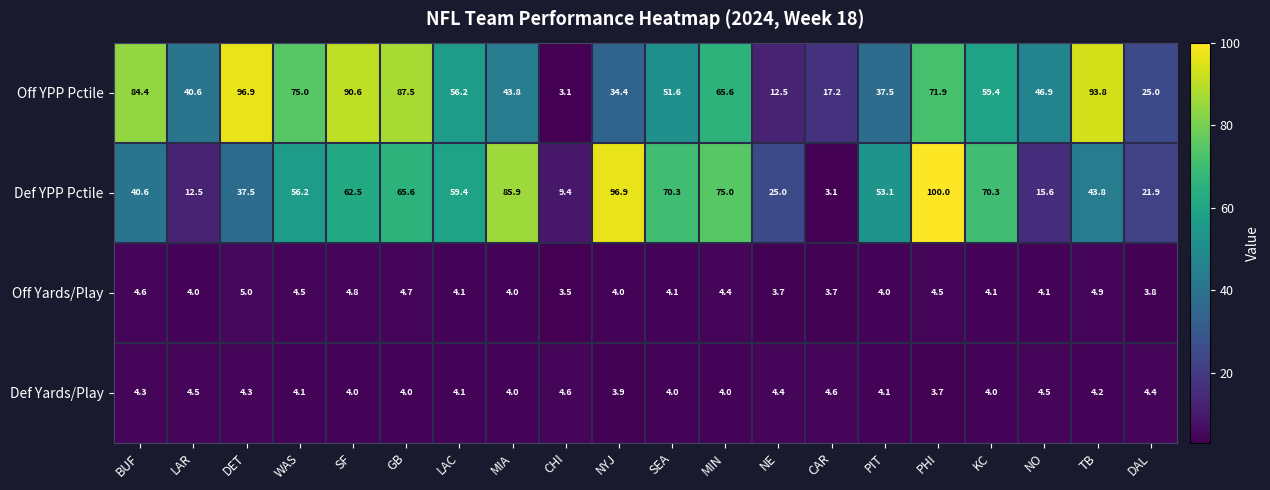

Rank the series by their maximum value, from lowest to highest.

Def Yards/Play, Off Yards/Play, Off YPP Pctile, Def YPP Pctile